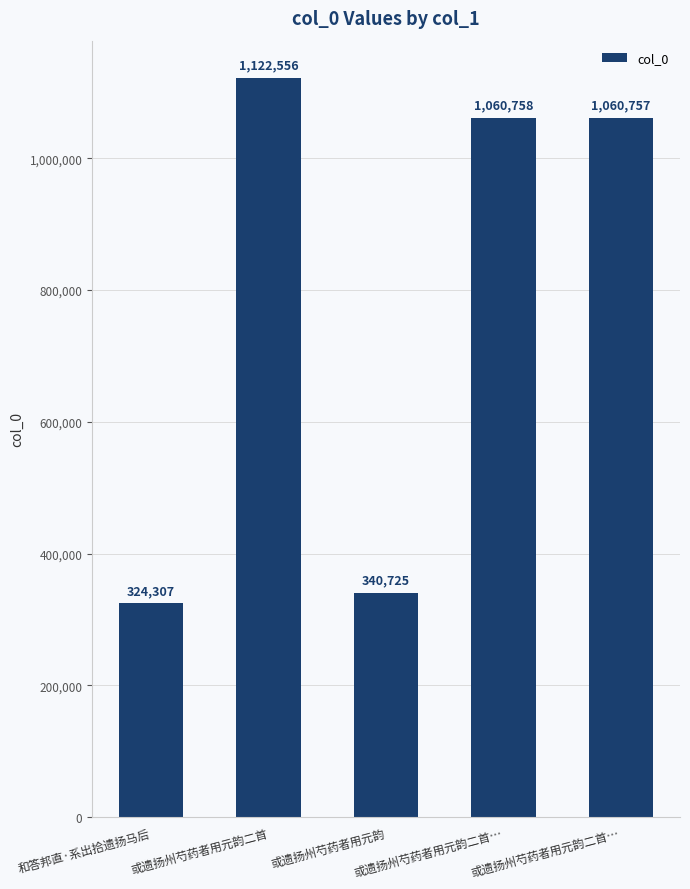

What is the sum of the values at 和答邦直·系出拾遗扬马后 and 或遗扬州芍药者用元韵二首…?

1385064